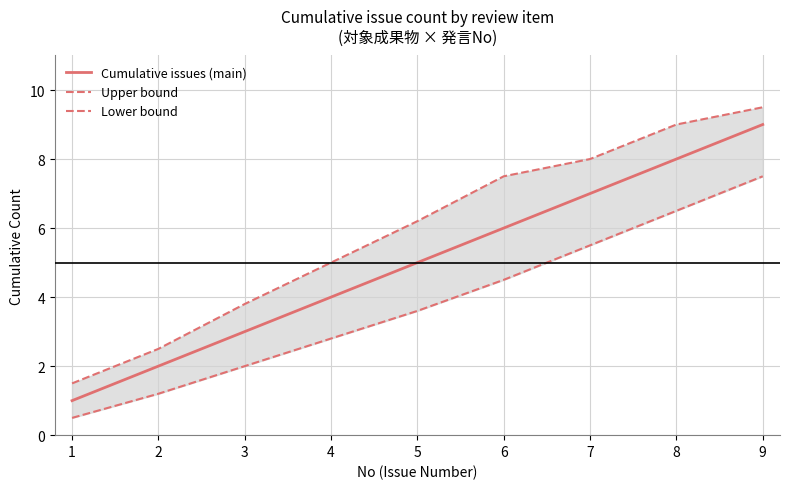

True or false: Cumulative issues (main) has a value of 9.0 at 9.

True